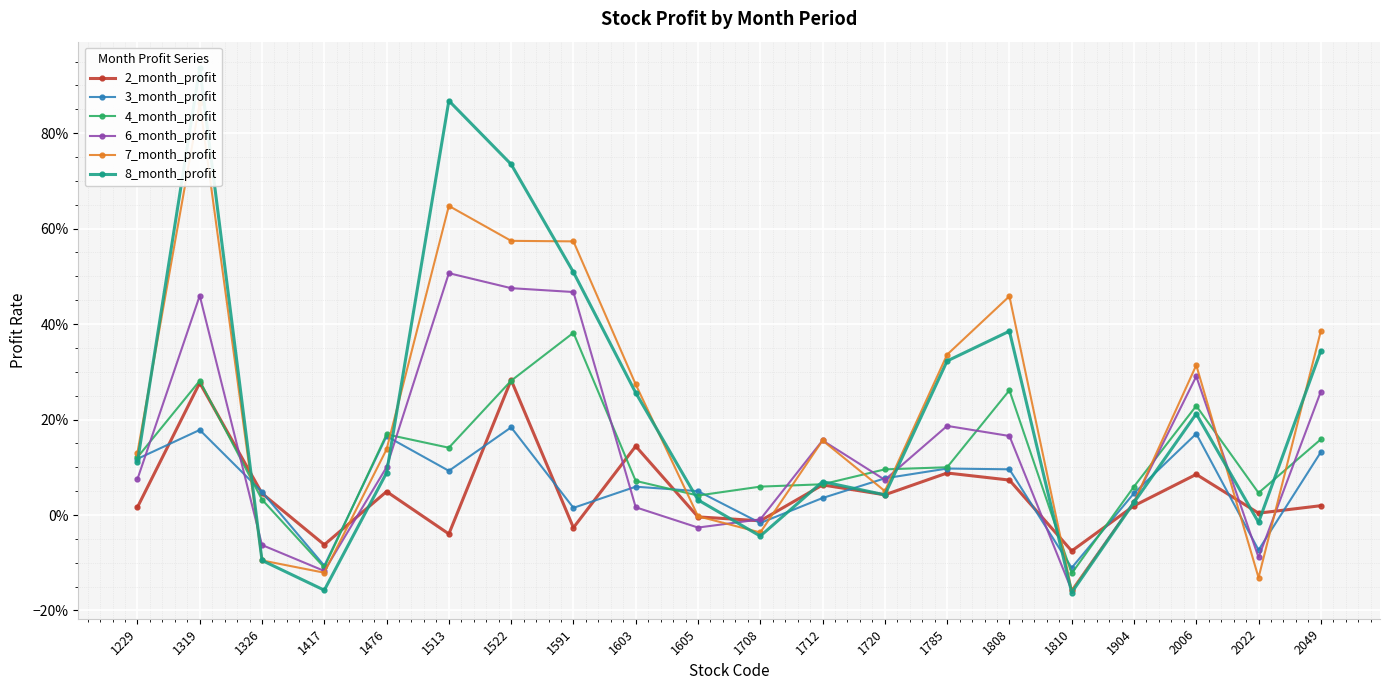

Which label corresponds to the smallest value in the chart?

1810